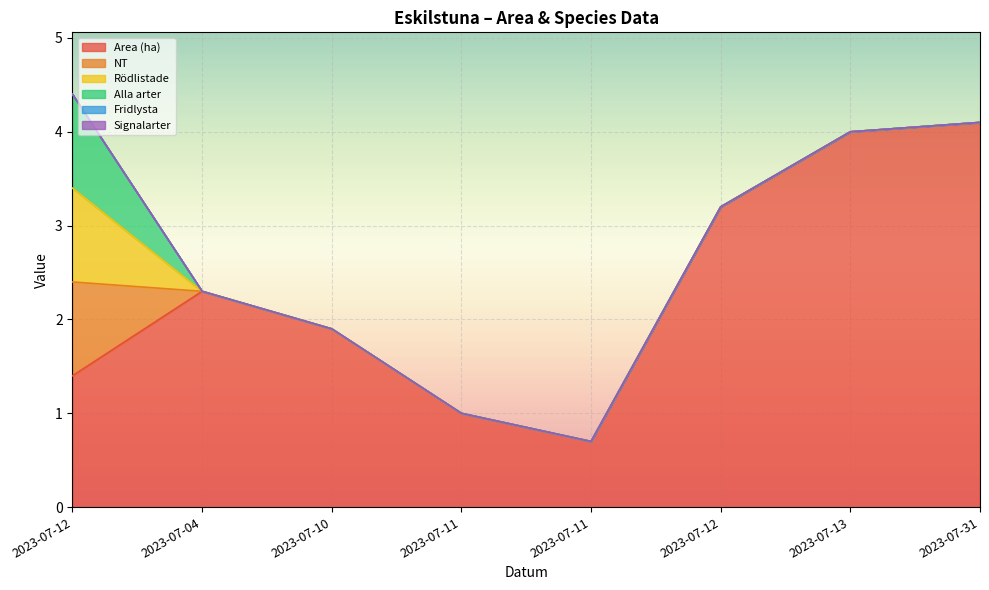

True or false: Rödlistade and NT cross at least once.

False